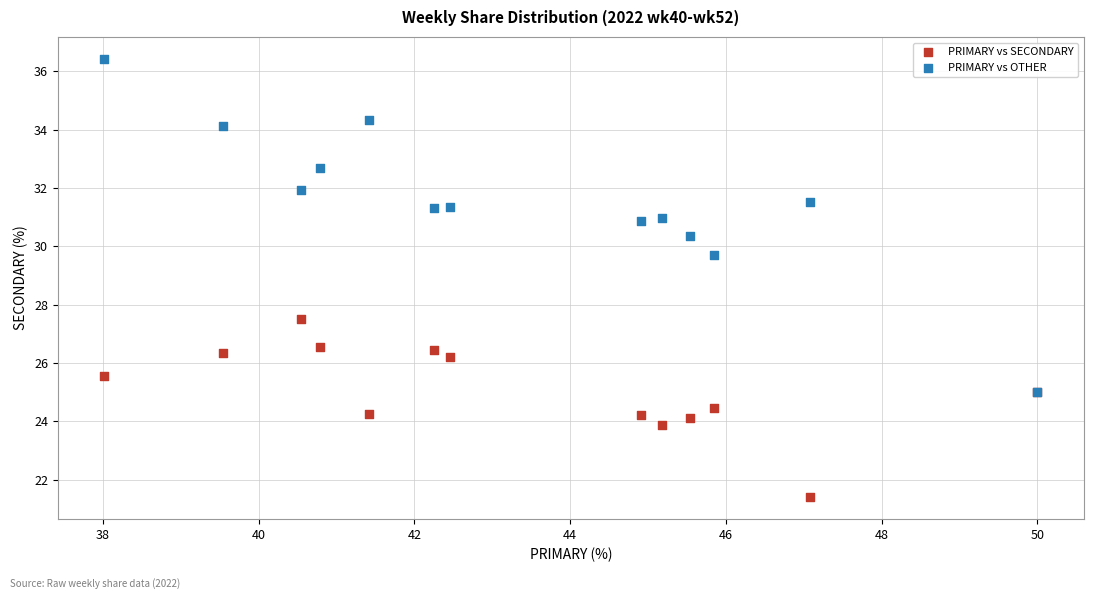

What are all the series names shown in the legend?

PRIMARY vs SECONDARY, PRIMARY vs OTHER